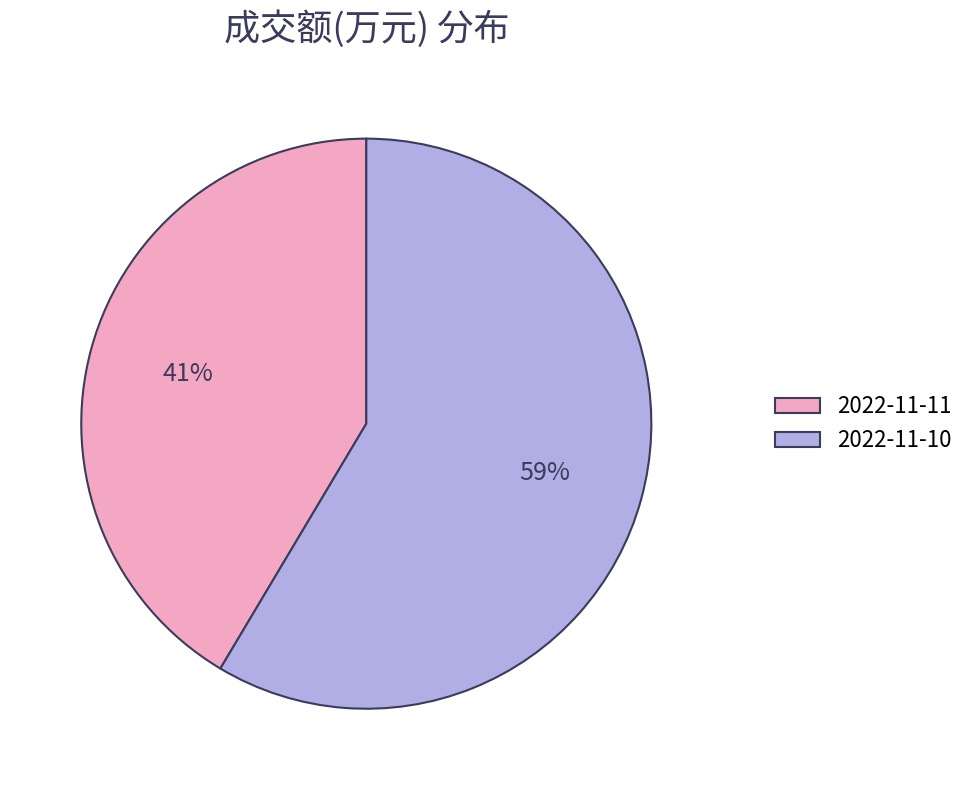

To the nearest percent, what is the average slice percentage?

50%